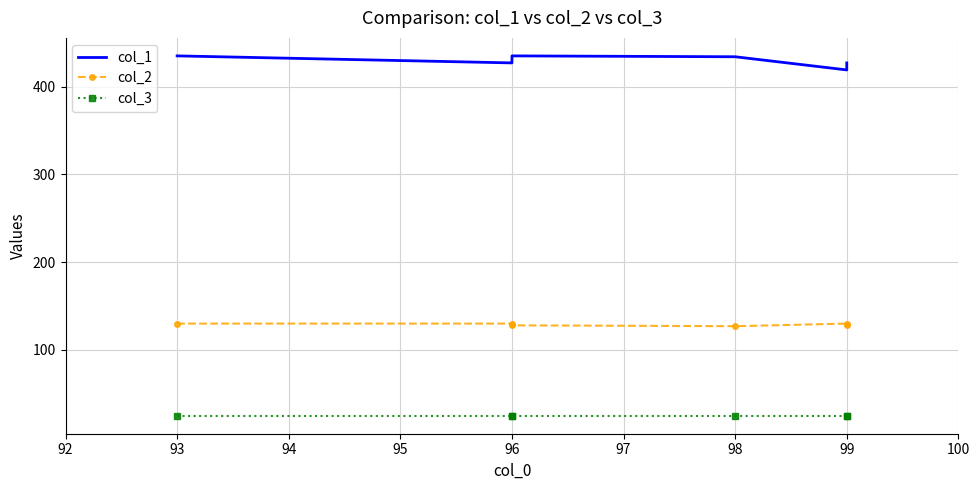

How many interior local peaks does the col_2 series have?

1